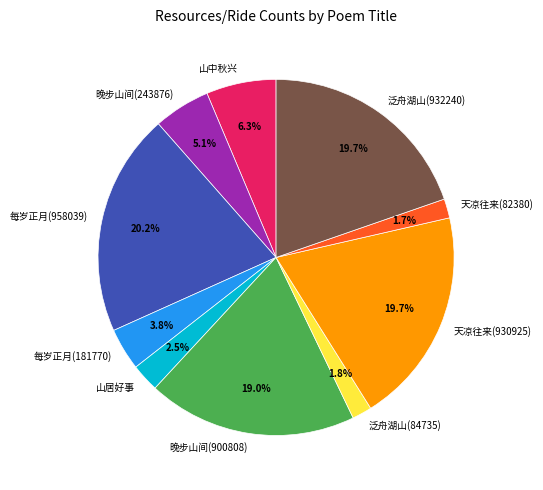

How many segments does this pie chart have?

10